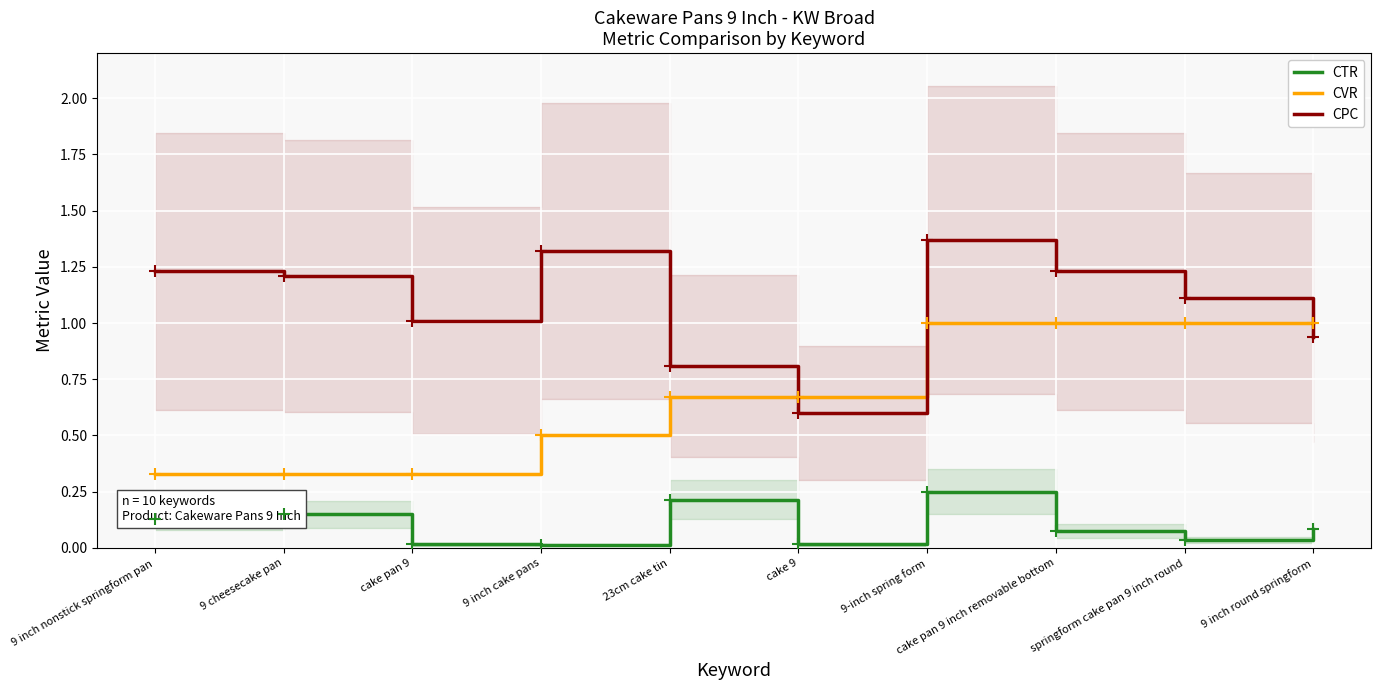

True or false: CVR and CTR intersect in this chart.

False